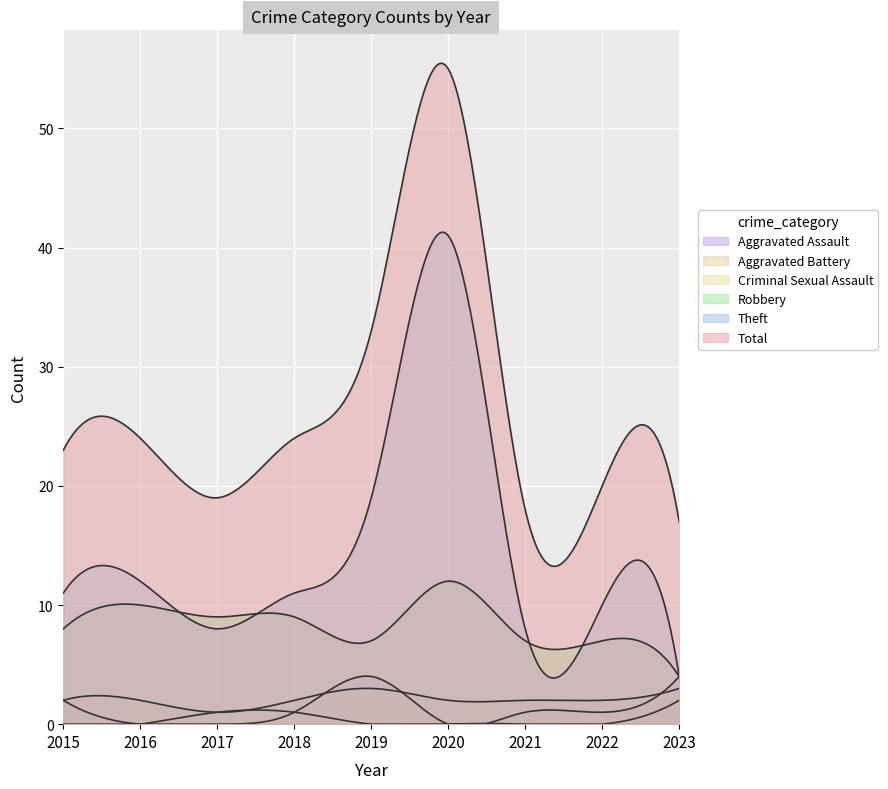

Which series has the largest range (max minus min)?

Total